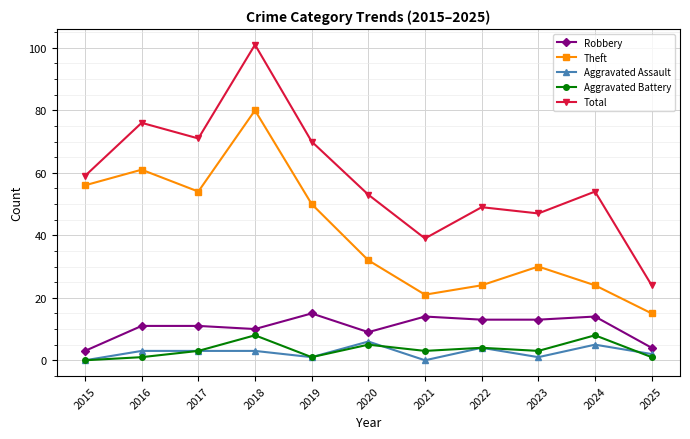

What is the total value across all series at 2021?

77